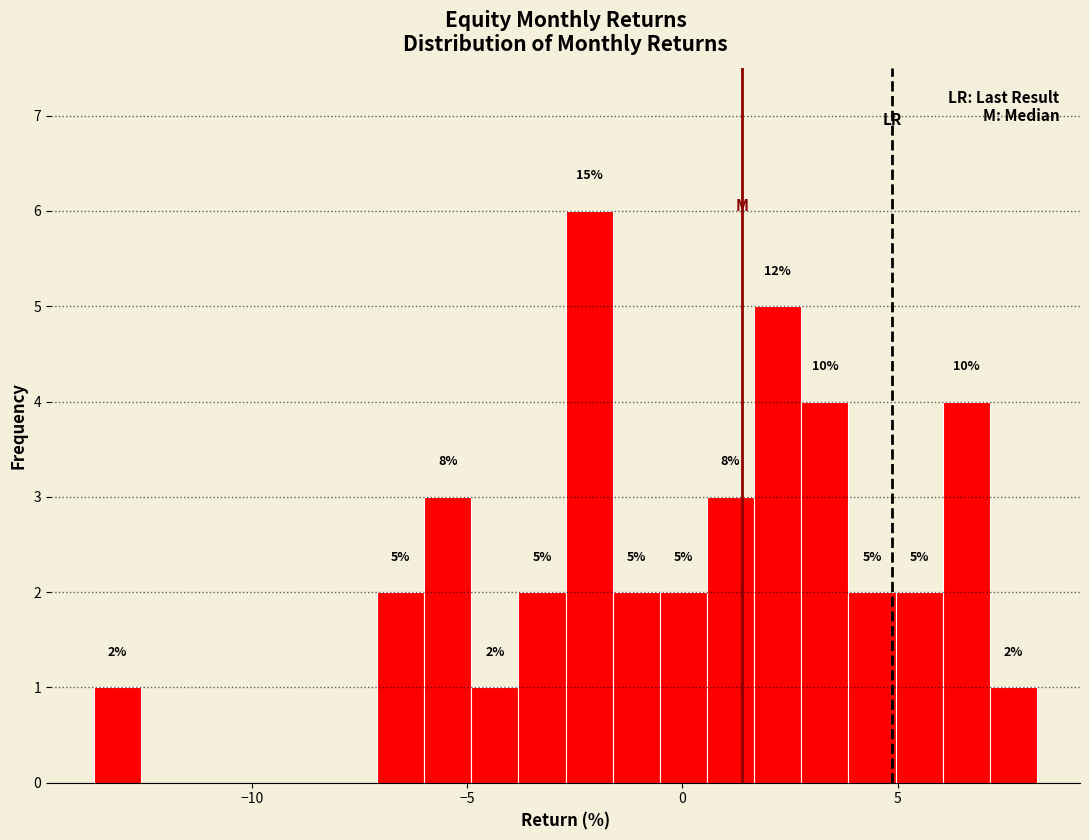

Around what value on the x-axis is the tallest bar? Give the approximate position of its centre, as read against the axis.

-2.0